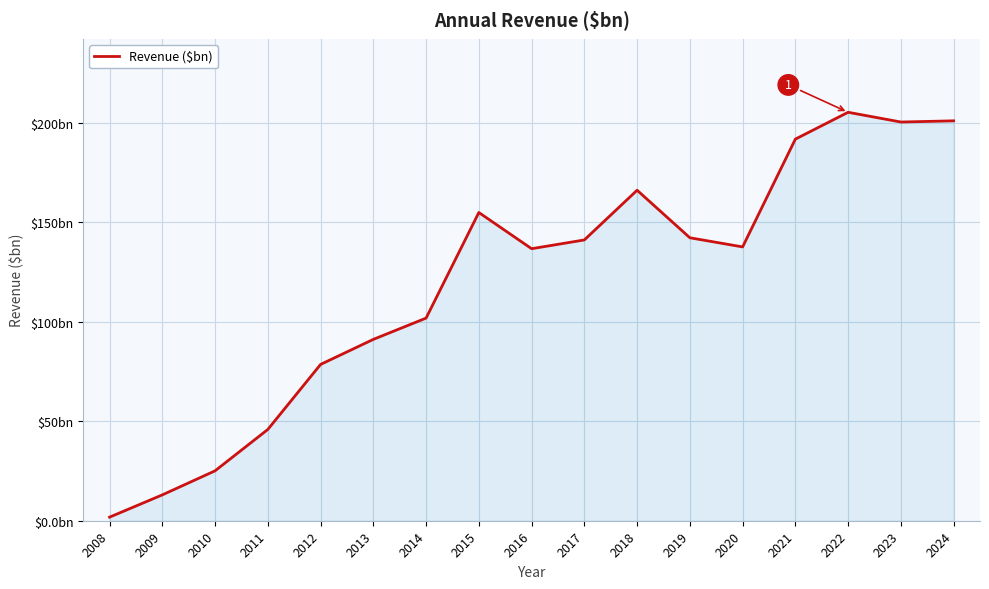

Between 2018 and 2020, which is larger?

2018